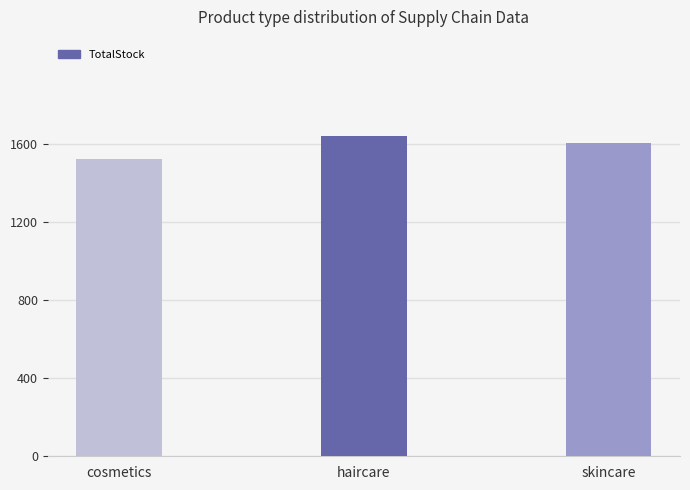

Is it true that the value at cosmetics is 2696?

False